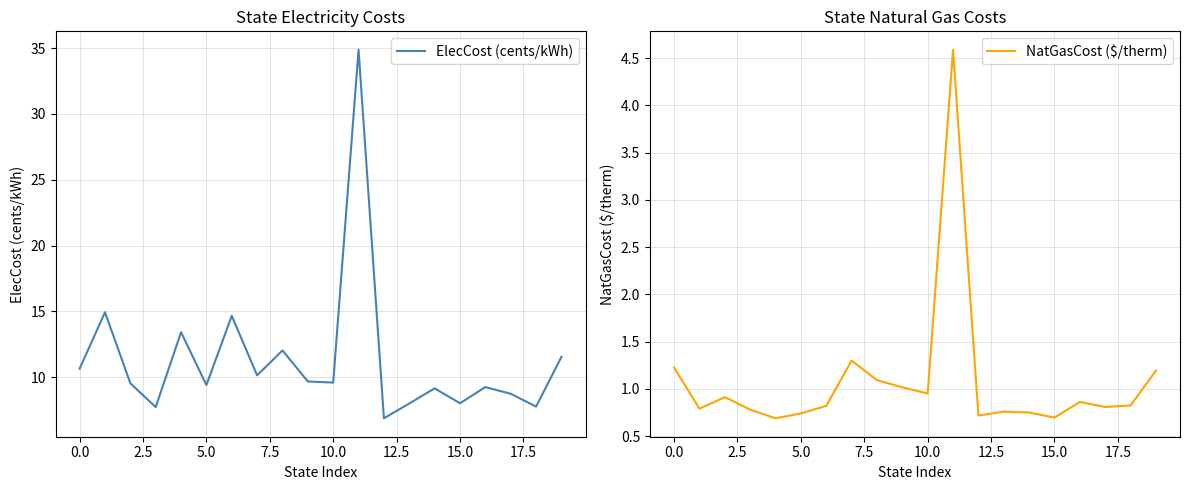

At which label does ElecCost (cents/kWh) reach its minimum?

12